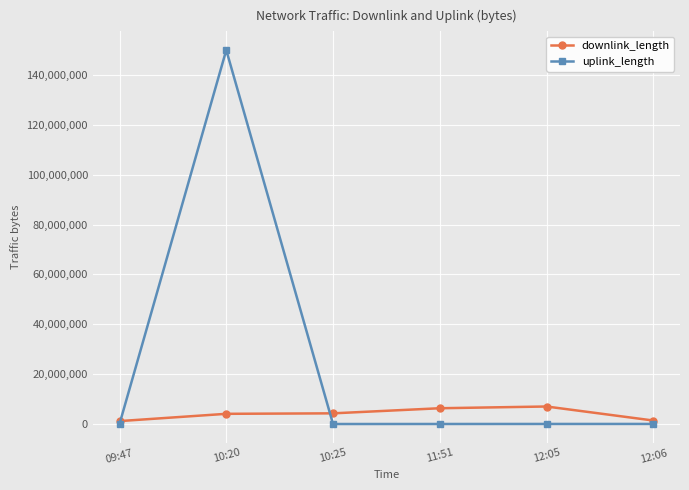

What is the difference between the maximum and minimum values in the uplink_length series?

150007251